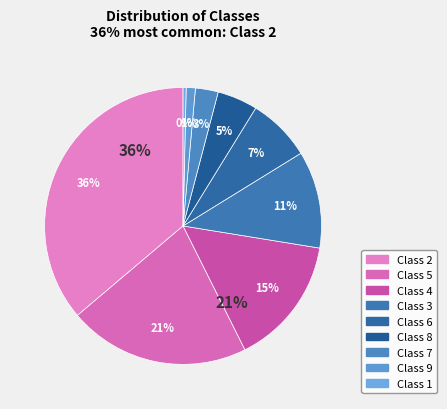

Which category has the biggest portion of the pie?

2